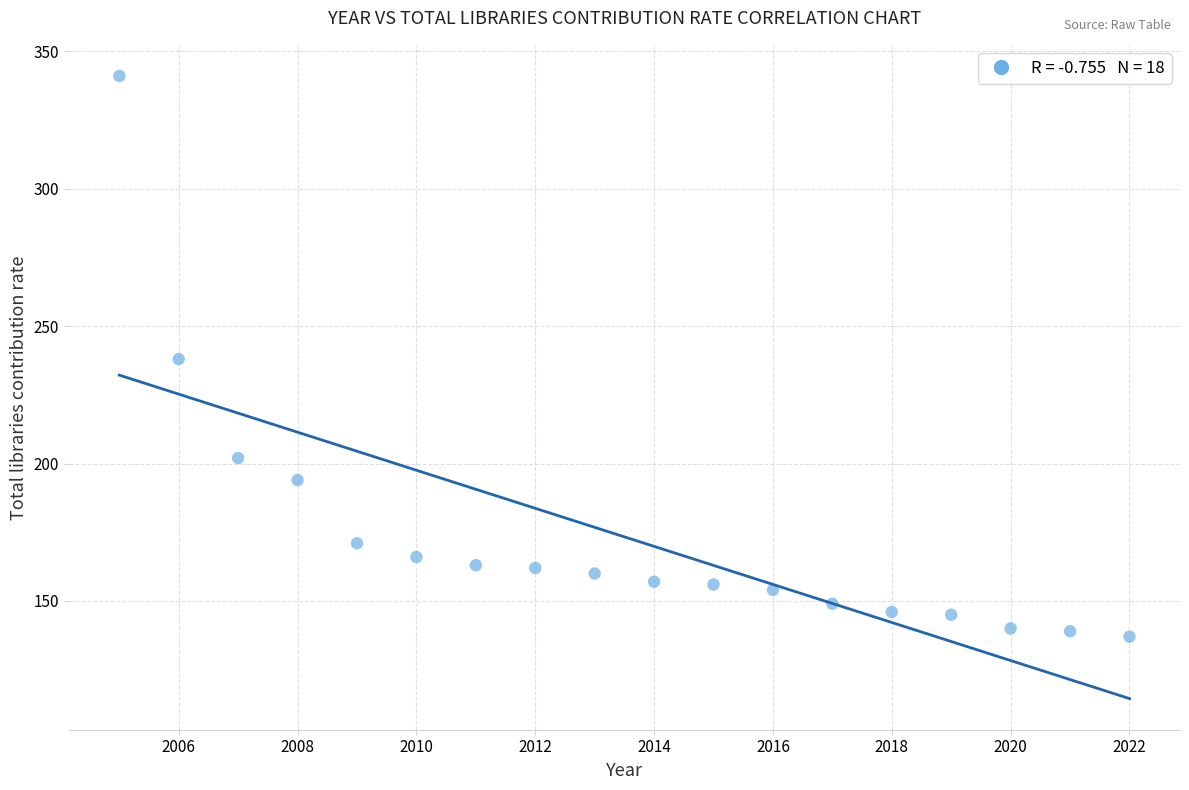

What is the range of Y values (max minus min)?

204